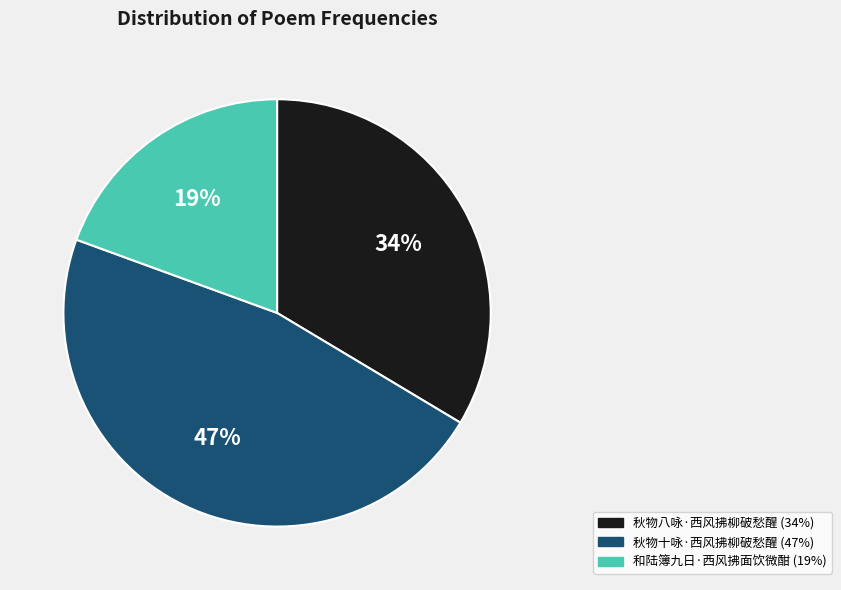

Is there a majority slice in this chart?

No